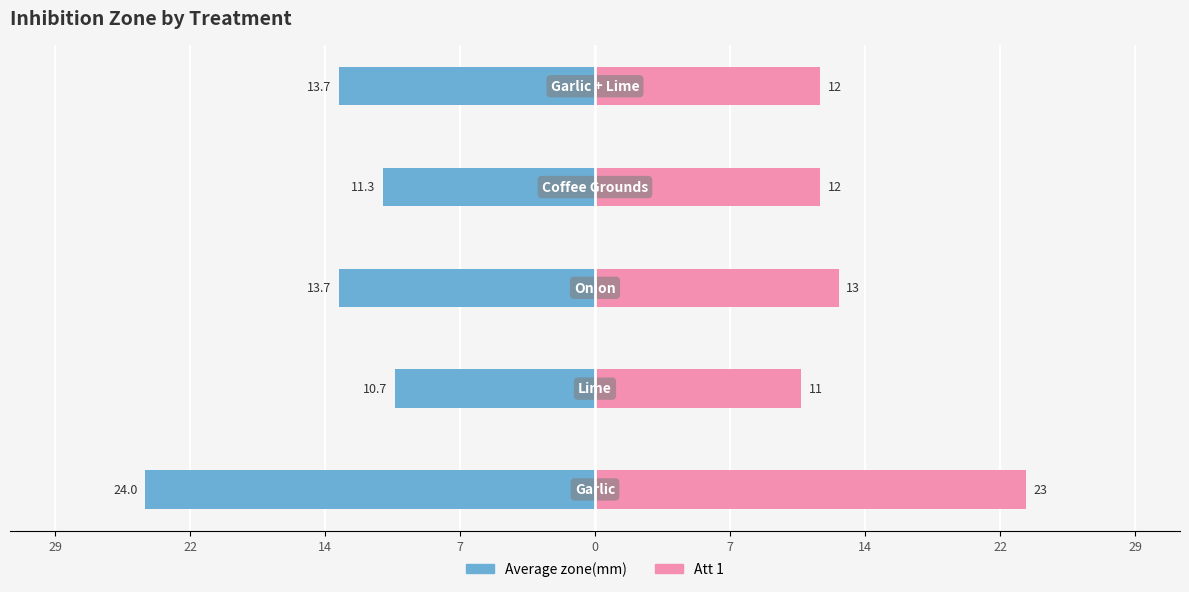

Which series has the widest spread of values?

Average zone(mm)